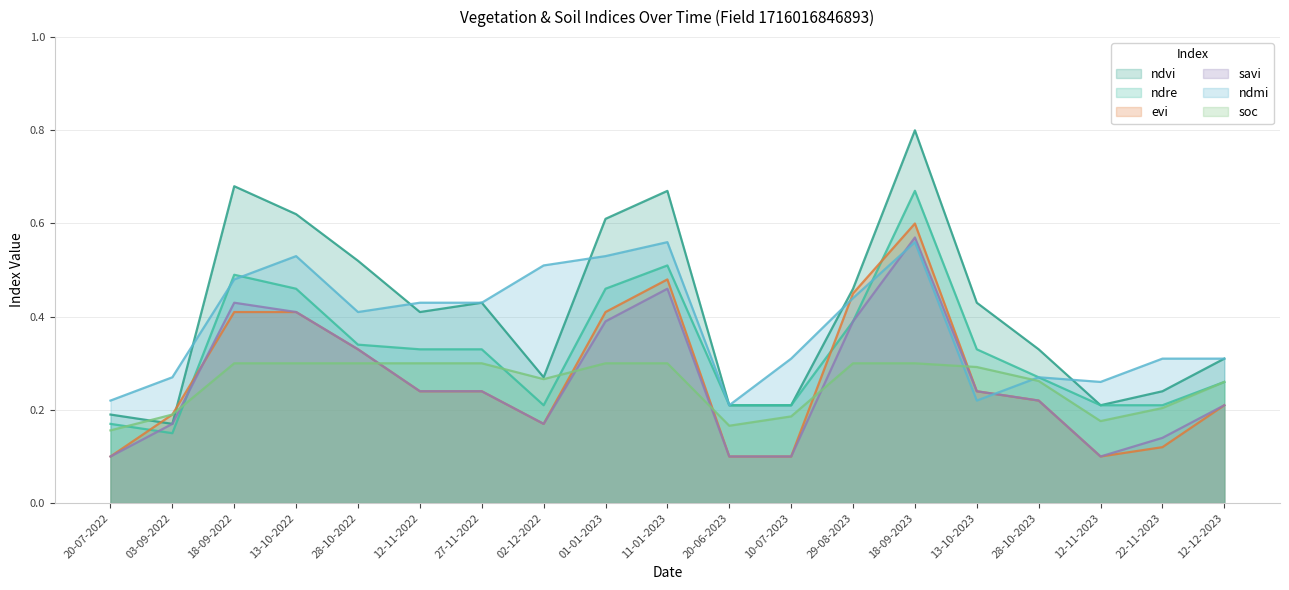

The evi series shows 0.1 at 28-10-2023. True or false?

False